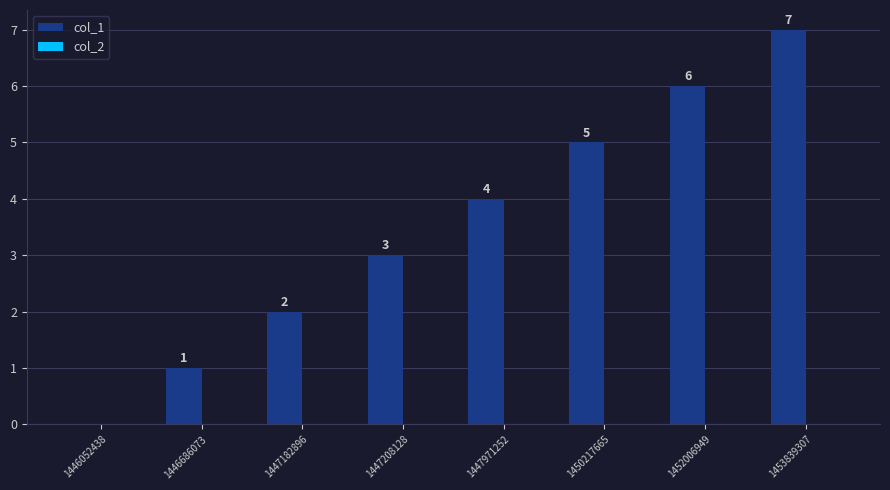

Which has a higher value, 1446686073 or 1452006949?

1452006949